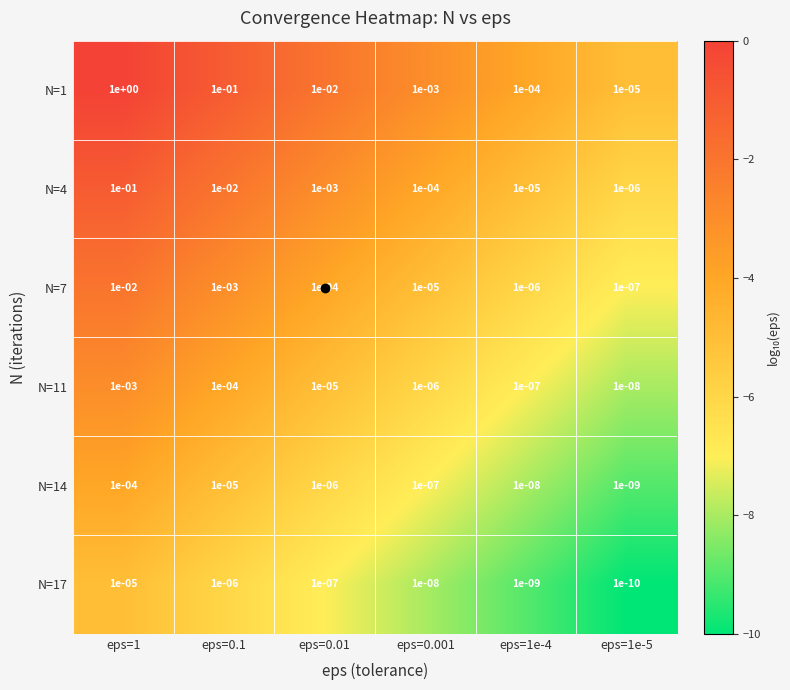

Is the value of N=4 at eps=0.01 greater than the value of N=11 at eps=0.01?

Yes